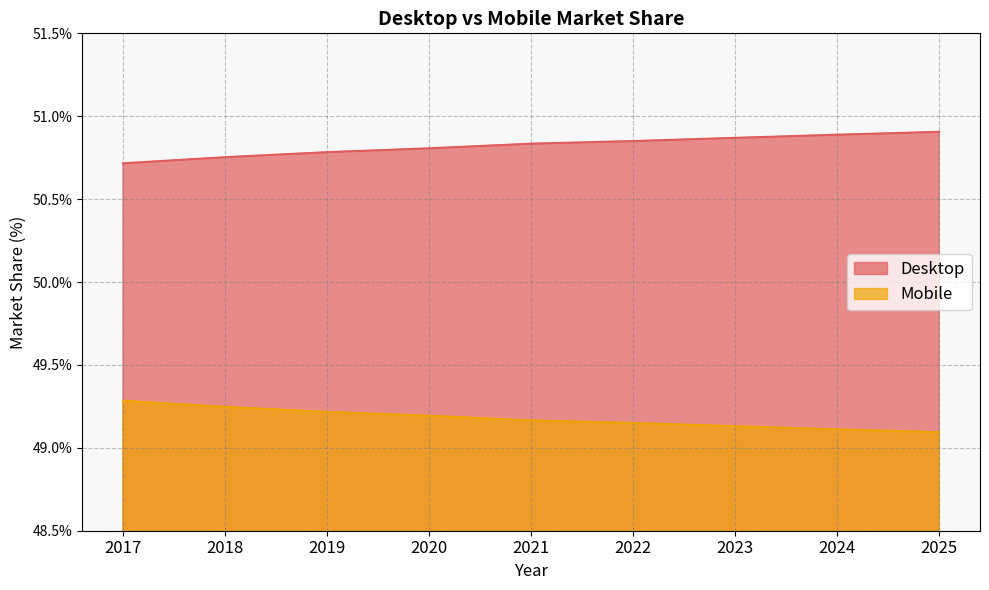

How many data points does each series have?

9